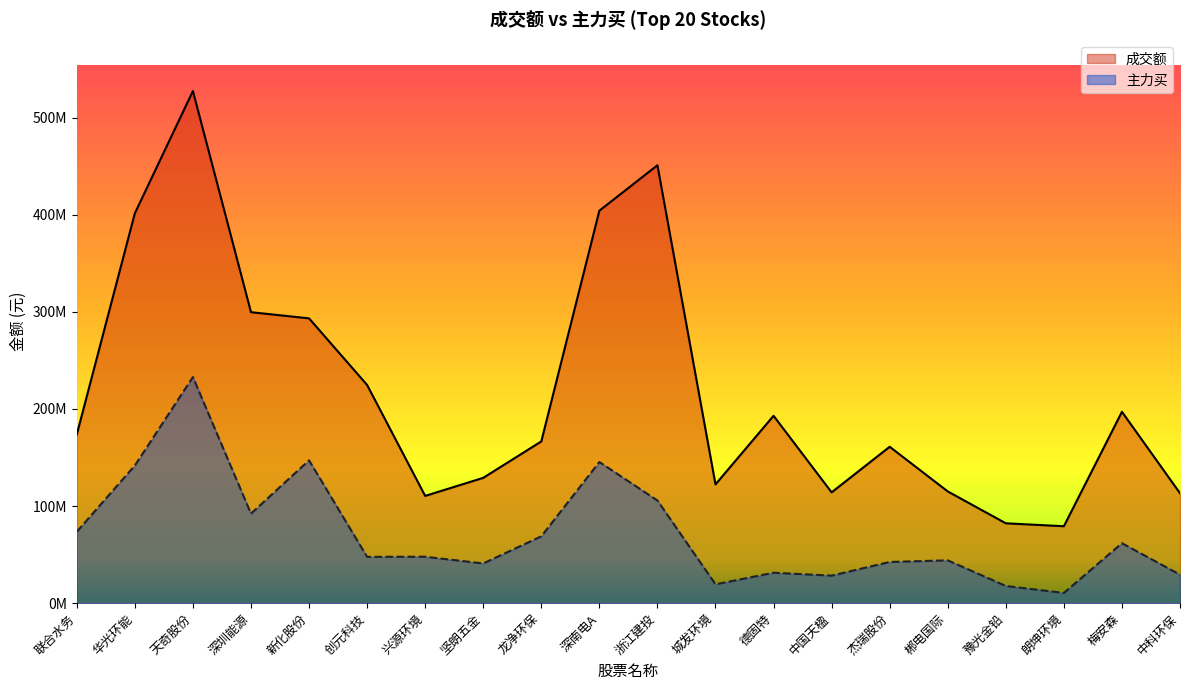

What are all the series names shown in the legend?

成交额, 主力买